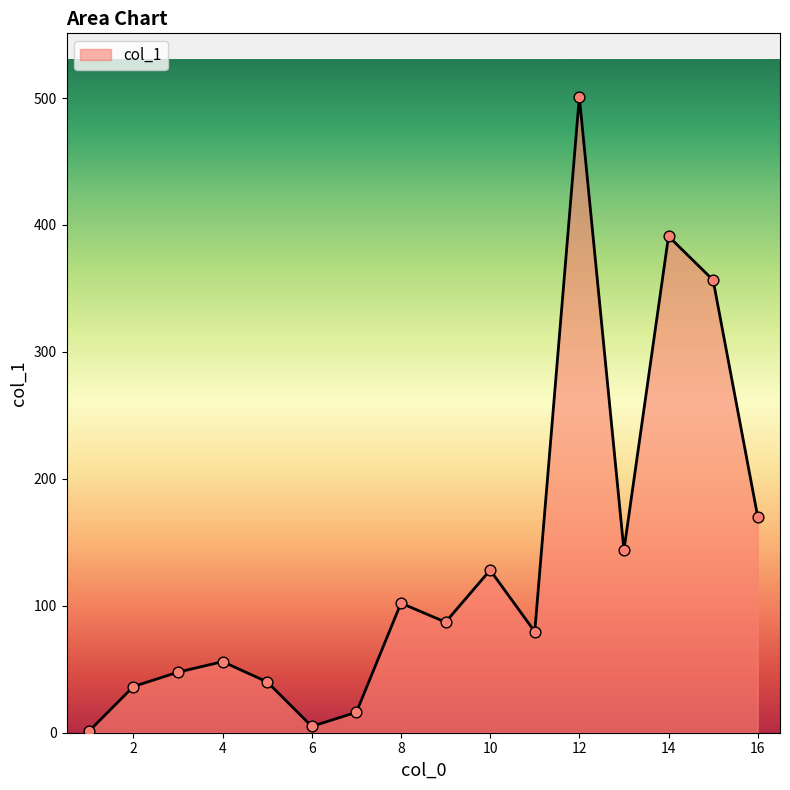

What is the greatest value displayed?

500.9